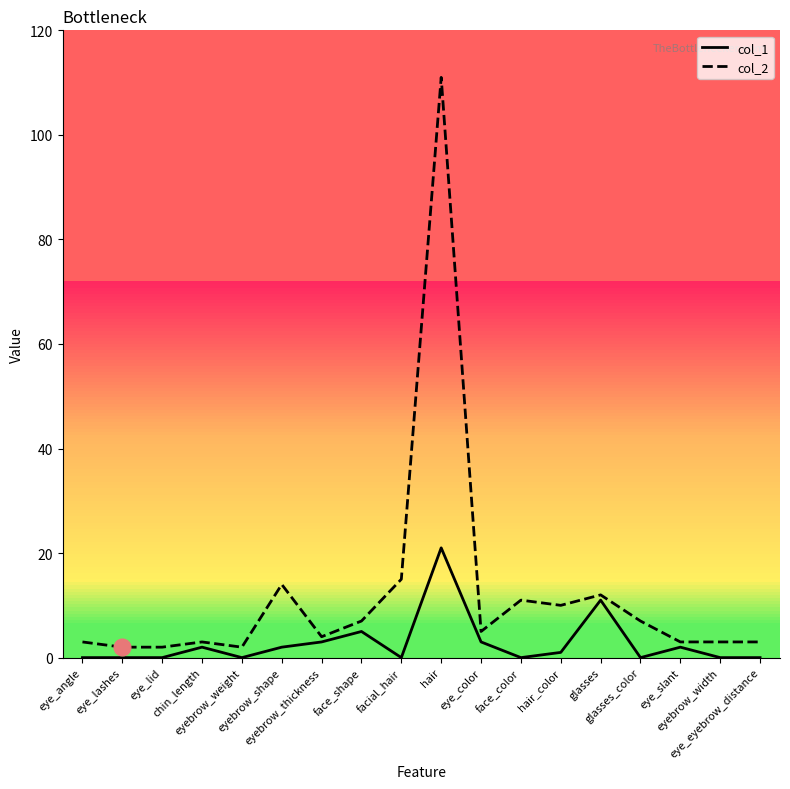

Which series has the largest total across all categories?

col_2